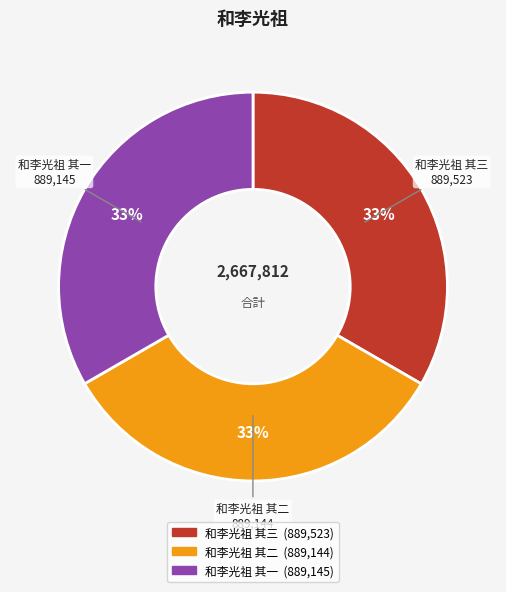

Do 和李光祖 其三 and 和李光祖 其一 together represent more than half of the pie?

Yes